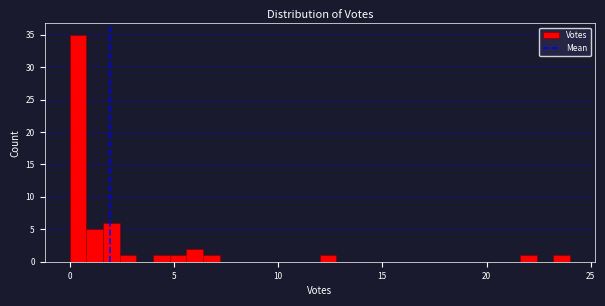

Read against the x-axis, roughly where is the centre of the tallest bar?

0.5